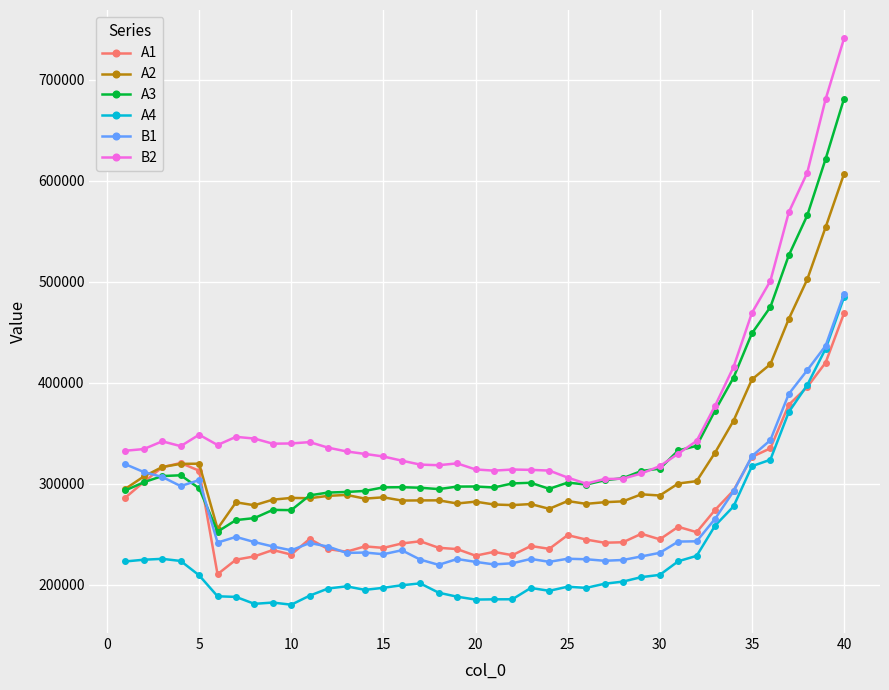

After their last crossing, which series has the higher values: A3 or B1?

A3